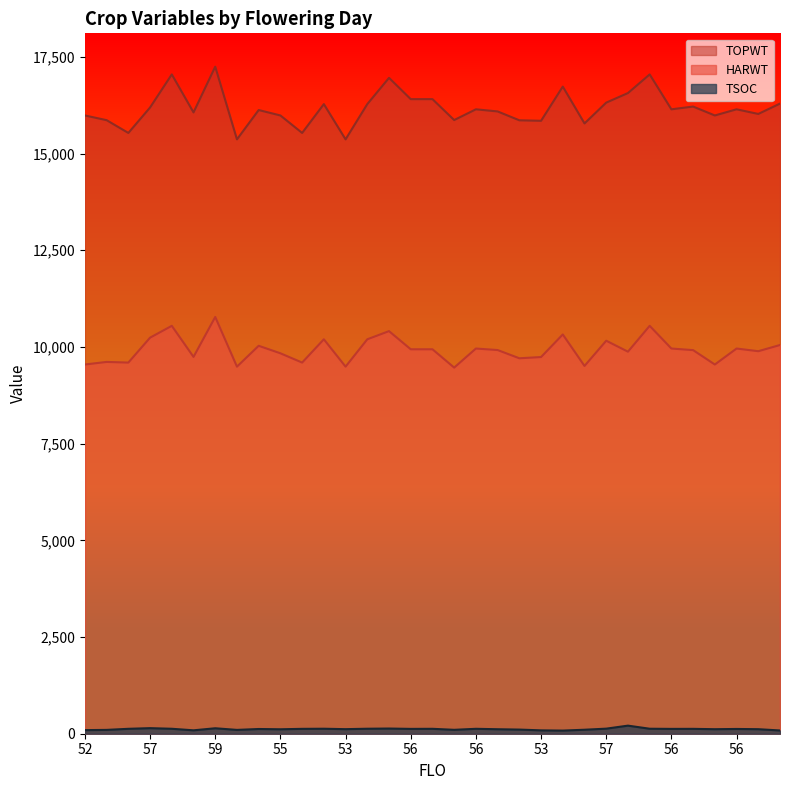

True or false: TOPWT and HARWT cross at least once.

False